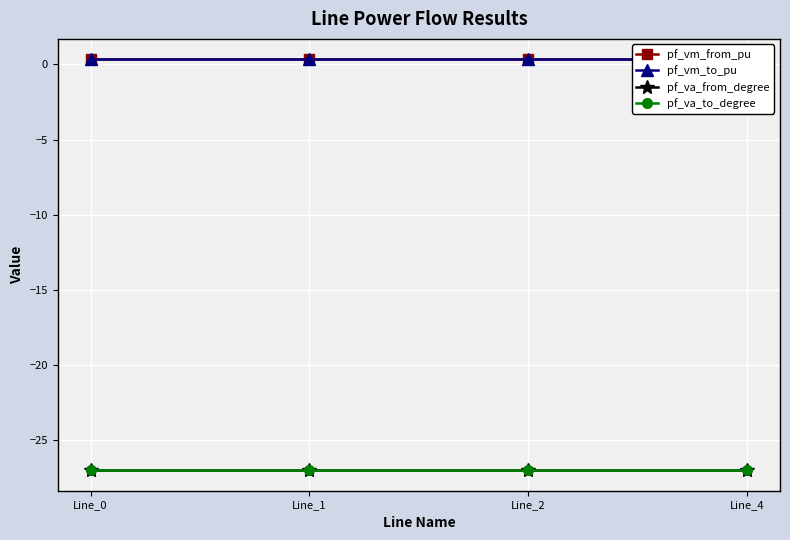

True or false: pf_va_from_degree has a value of -39.7 at Line_4.

False